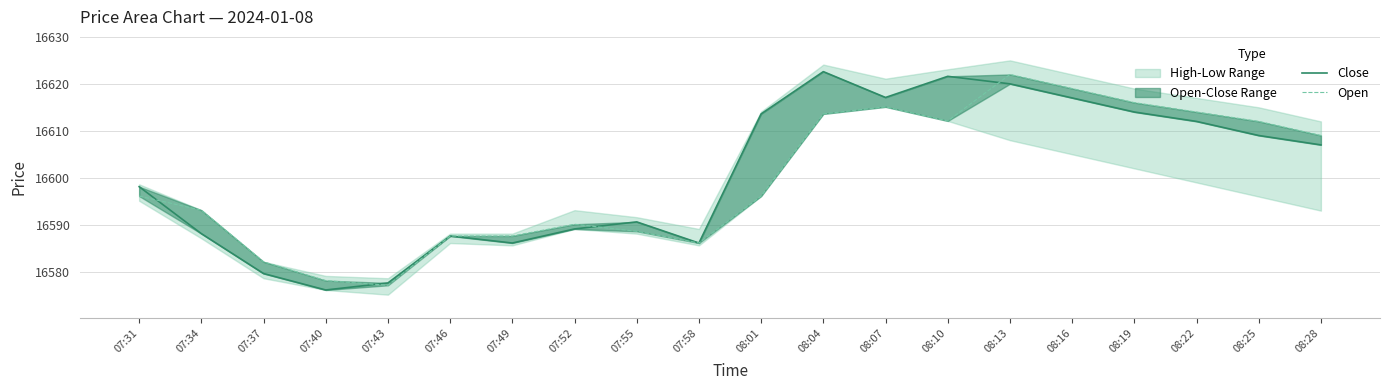

What is the value of the Open point at the 18th from the left?

16614.0